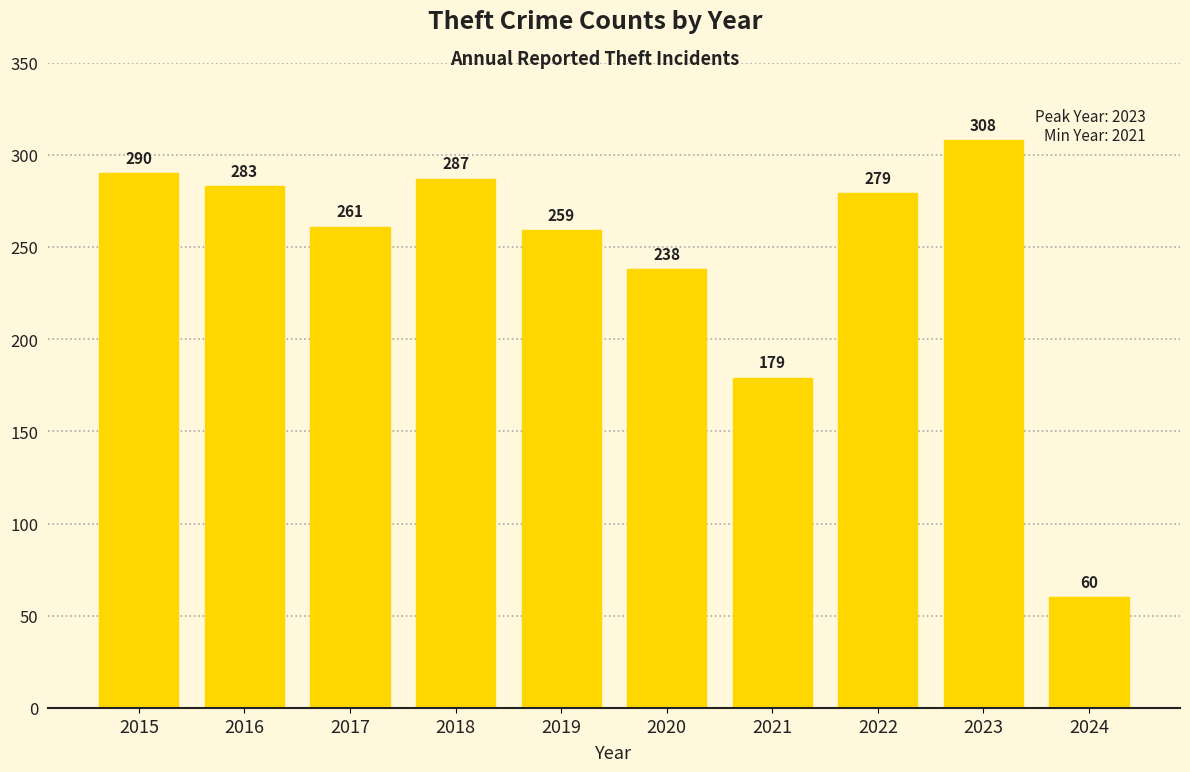

Reading left to right, extract all data points from this chart.

2015=290	2016=283	2017=261	2018=287	2019=259	2020=238	2021=179	2022=279	2023=308	2024=60